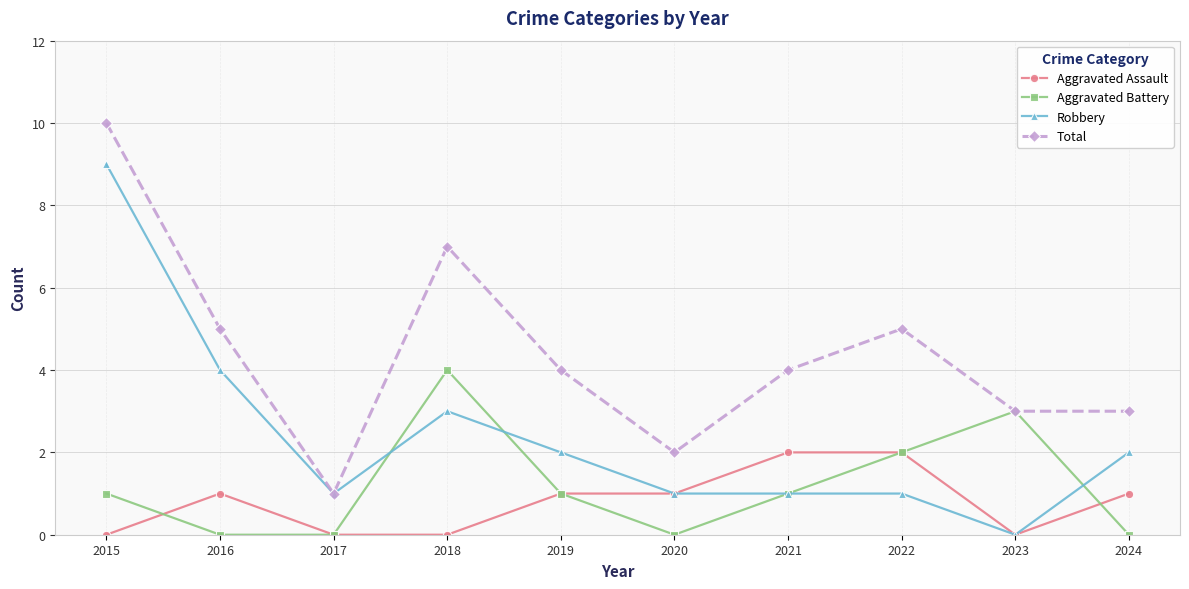

Reading right to left, extract all data points from this chart.

Aggravated Assault: 1	0	2	2	1	1	0	0	1	0
Aggravated Battery: 0	3	2	1	0	1	4	0	0	1
Robbery: 2	0	1	1	1	2	3	1	4	9
Total: 3	3	5	4	2	4	7	1	5	10